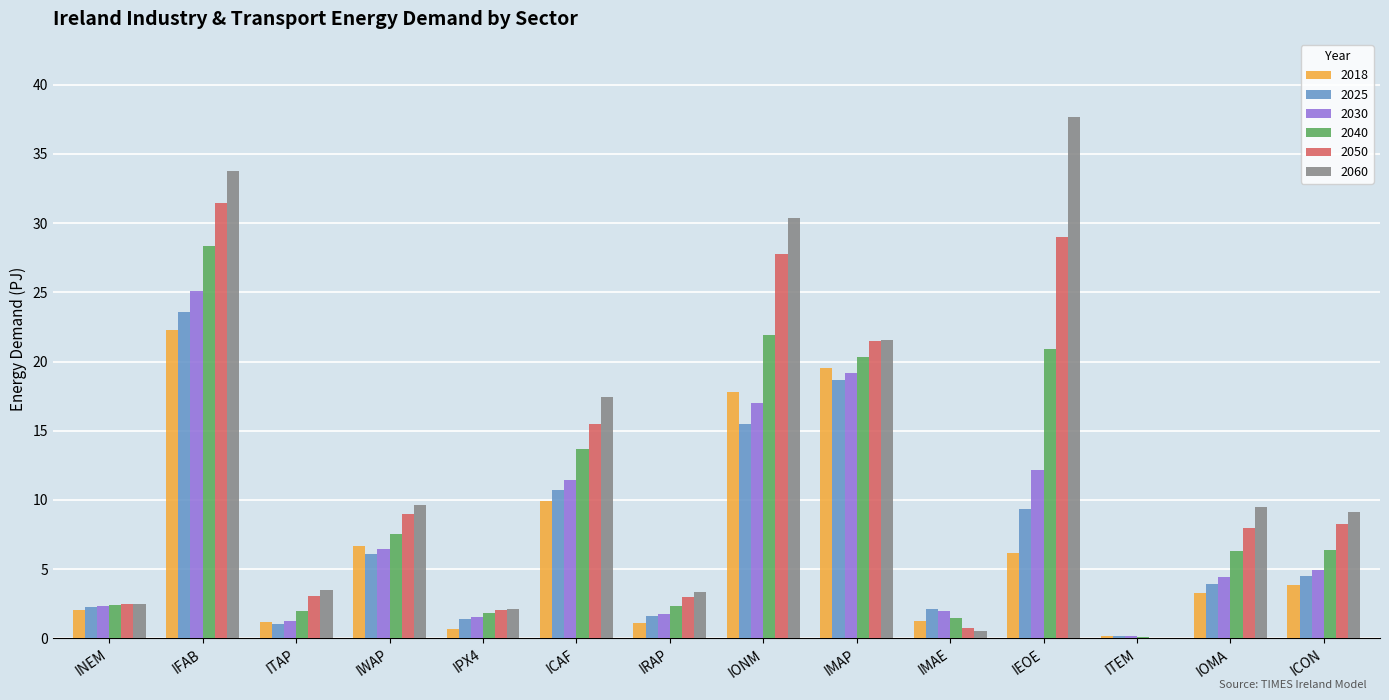

What is the sum of all 2040 values?

135.5